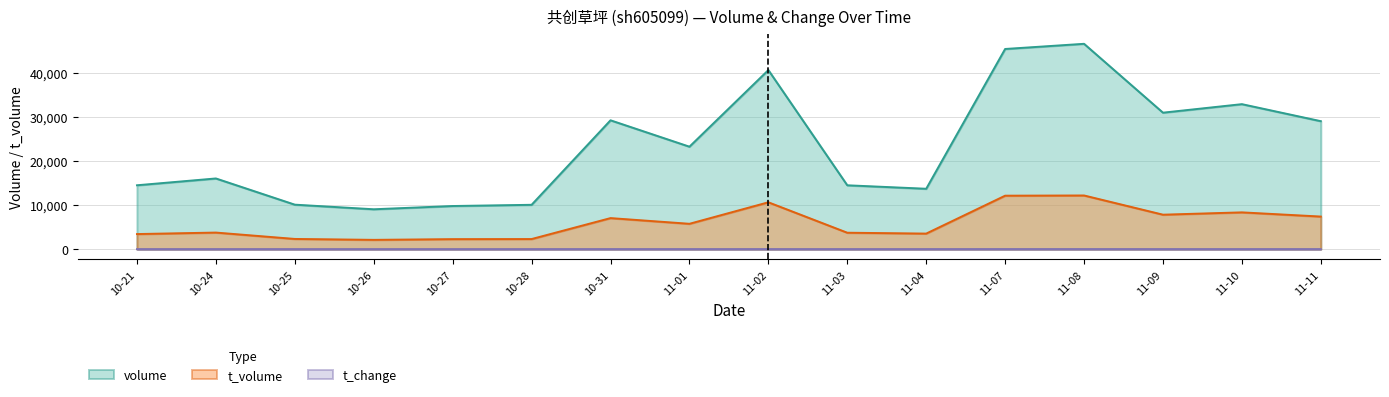

What is the sum of all t_volume values?

94974.0